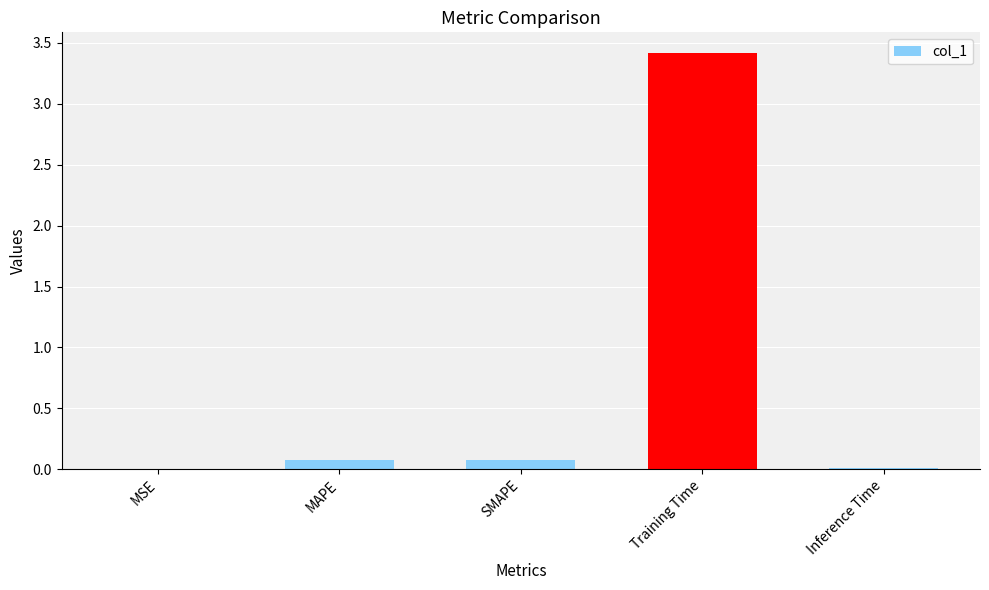

What is the maximum value shown in the chart?

3.4